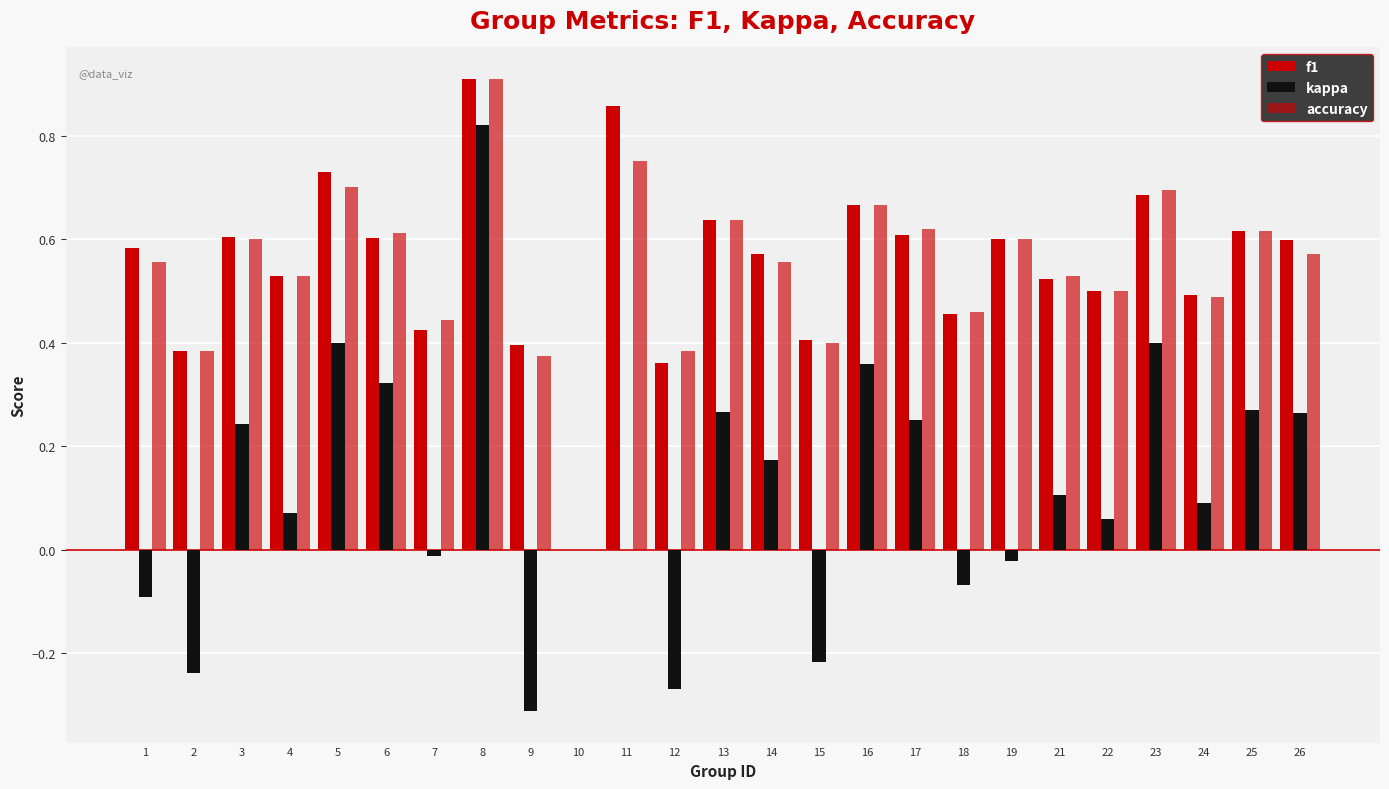

What is the difference between the maximum and minimum values in the accuracy series?

0.9